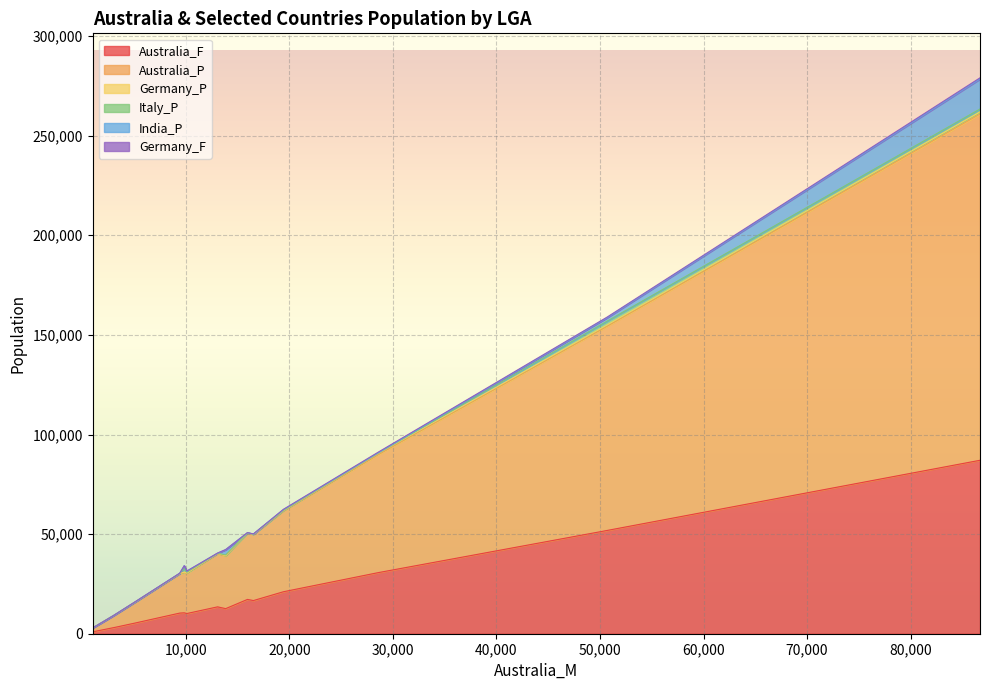

True or false: Australia_P has a value of 1936 at 1002.

True